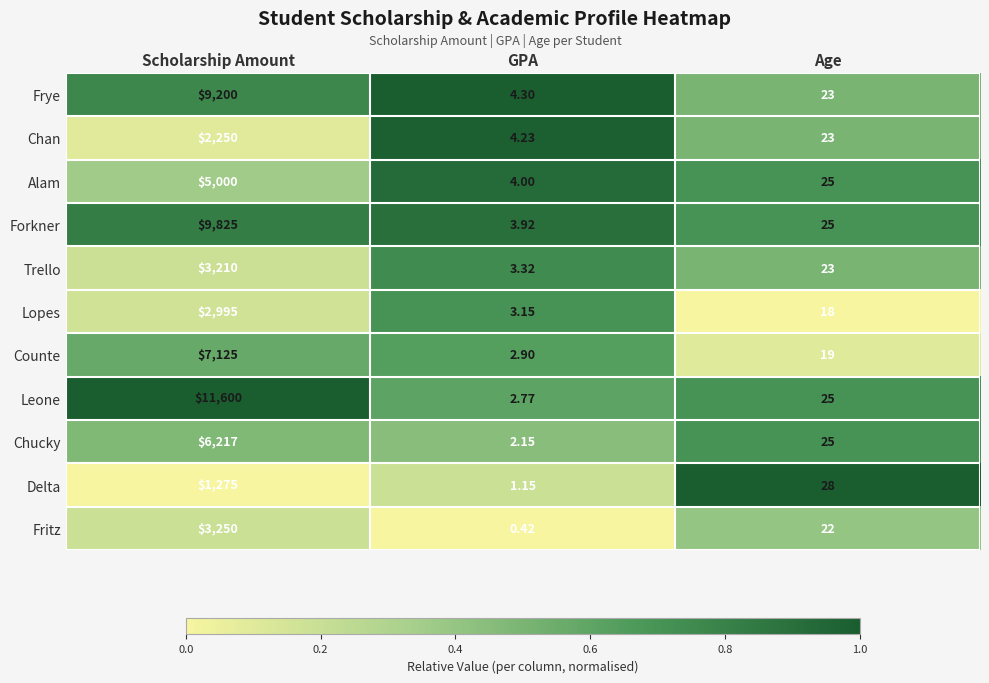

At which label does Alam first exceed 25?

Scholarship Amount